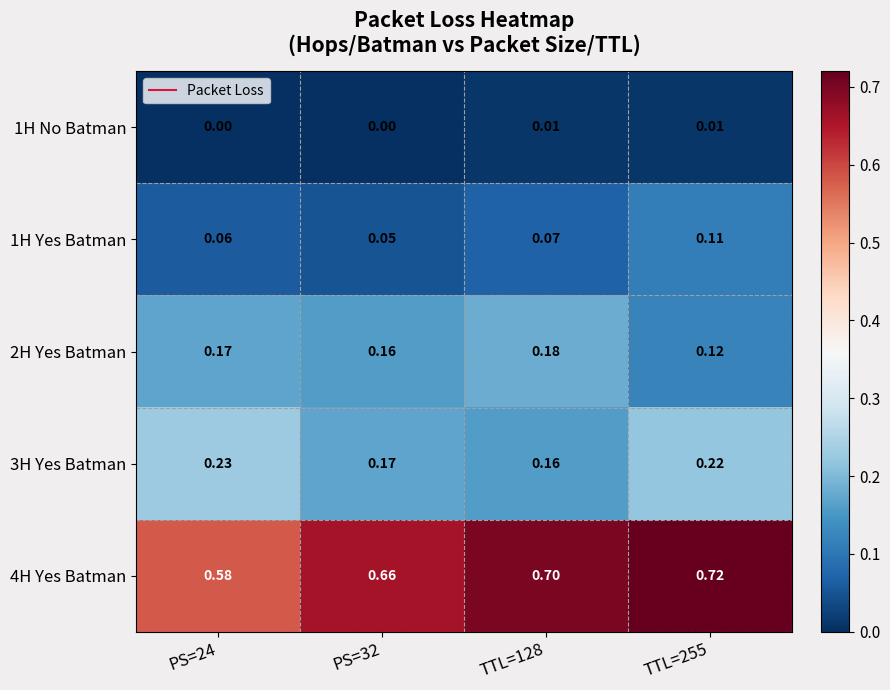

How many categories are shown in the chart?

4